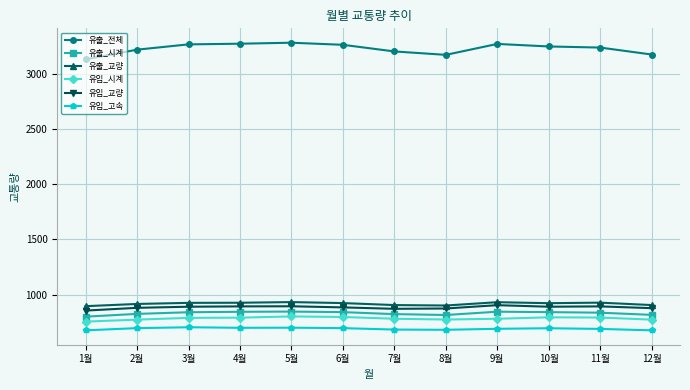

True or false: 유입_고속 and 유출_교량 intersect in this chart.

False